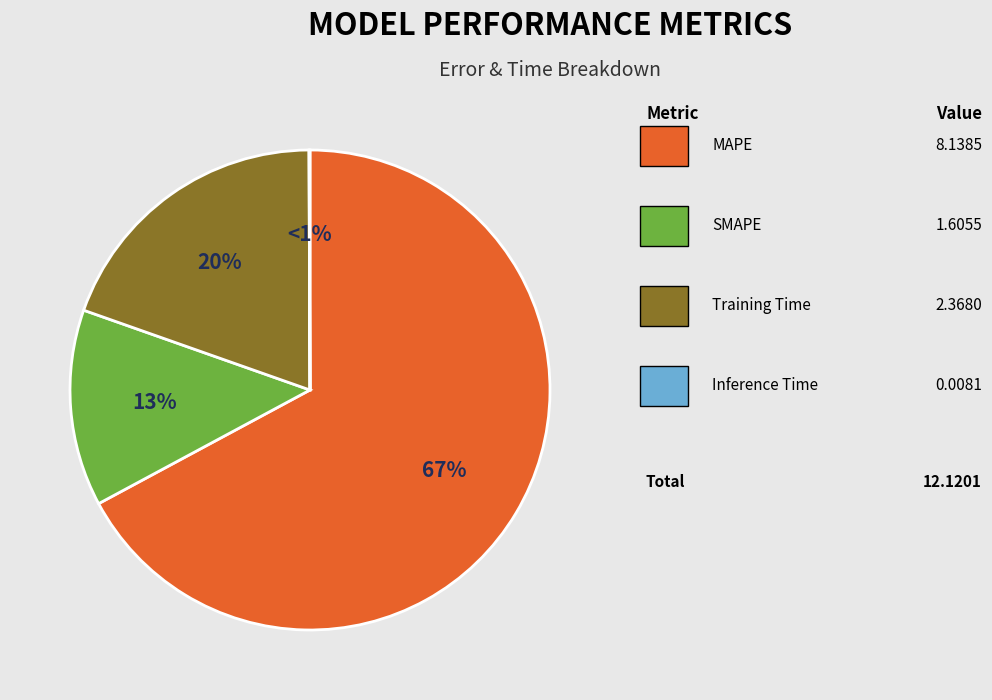

Combined, do SMAPE and Inference Time account for over 50%?

No